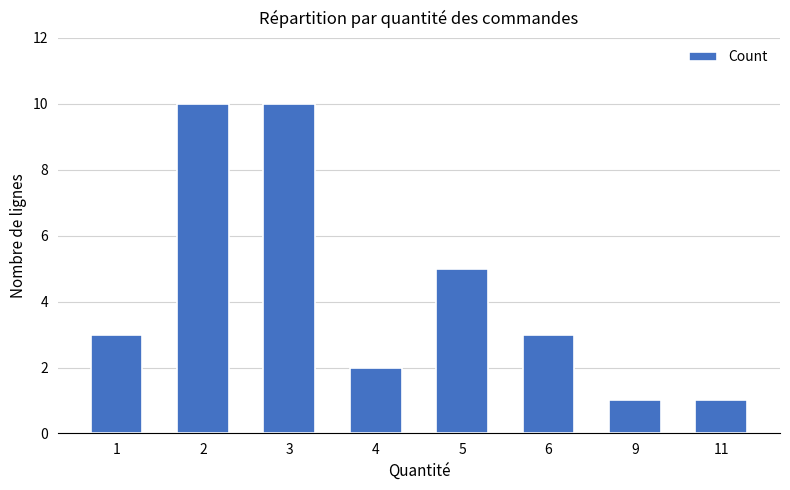

Reading left to right, transcribe all the data shown in this chart.

3	10	10	2	5	3	1	1